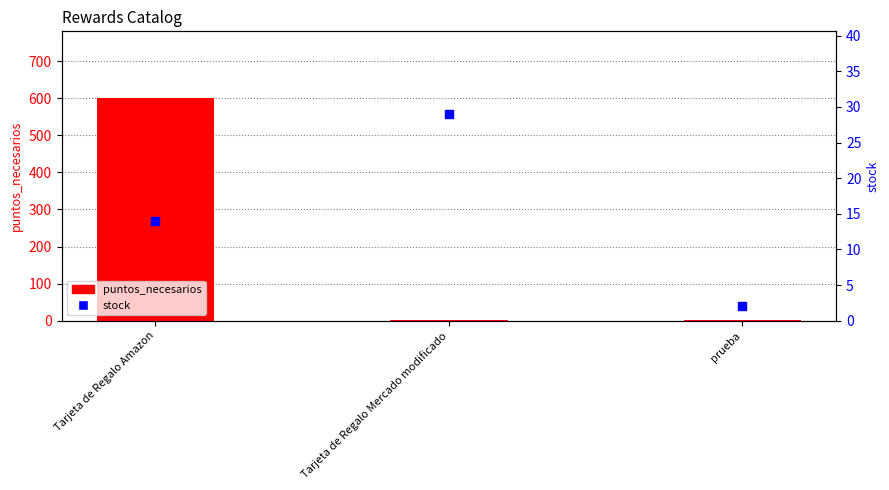

Which series reaches the minimum Y coordinate?

puntos_necesarios